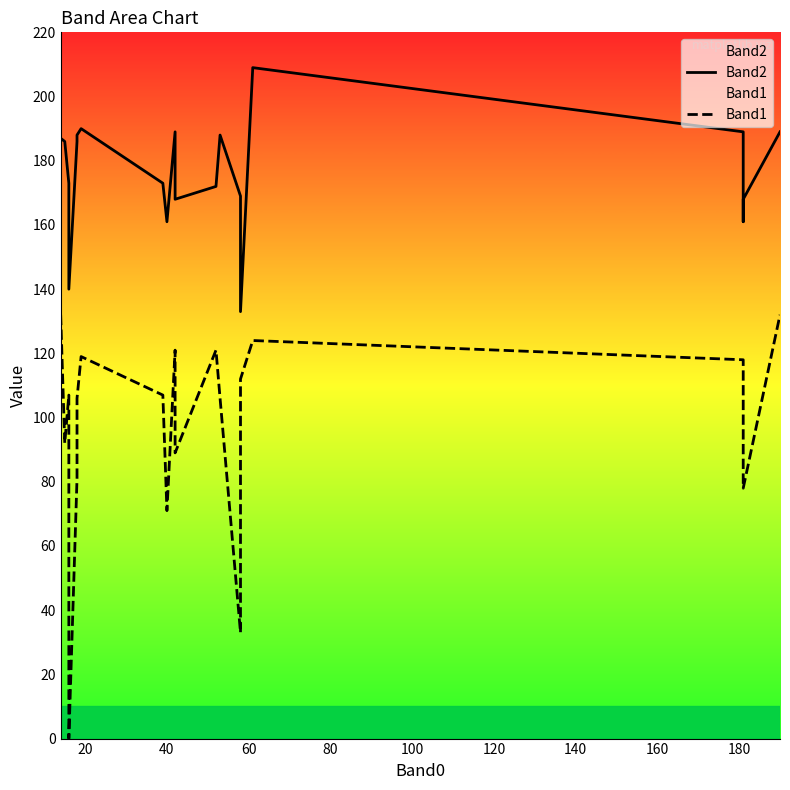

True or false: Band1 and Band2 intersect in this chart.

False